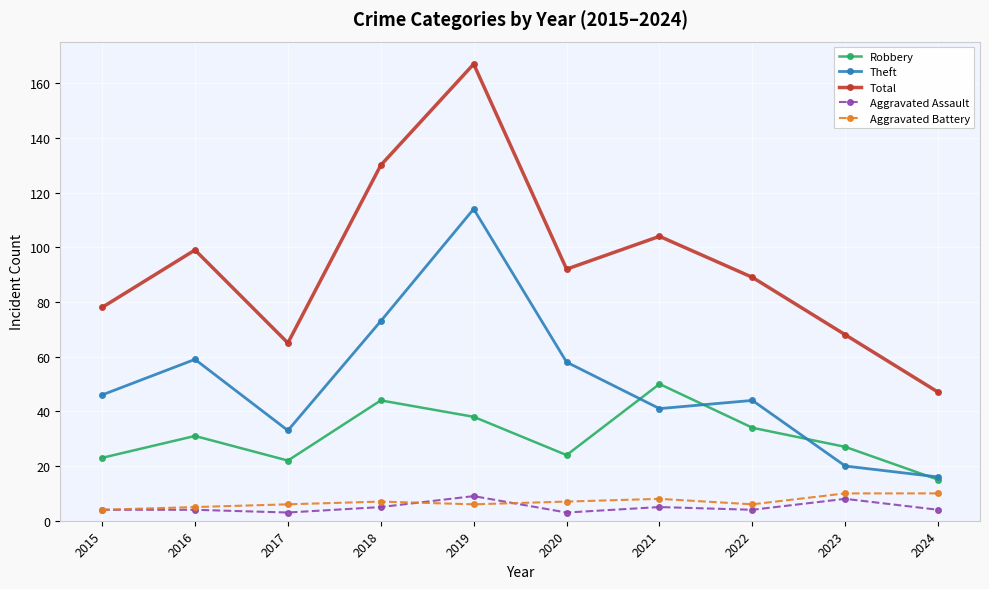

What is the difference between the Aggravated Assault values at 2021 and 2015?

1